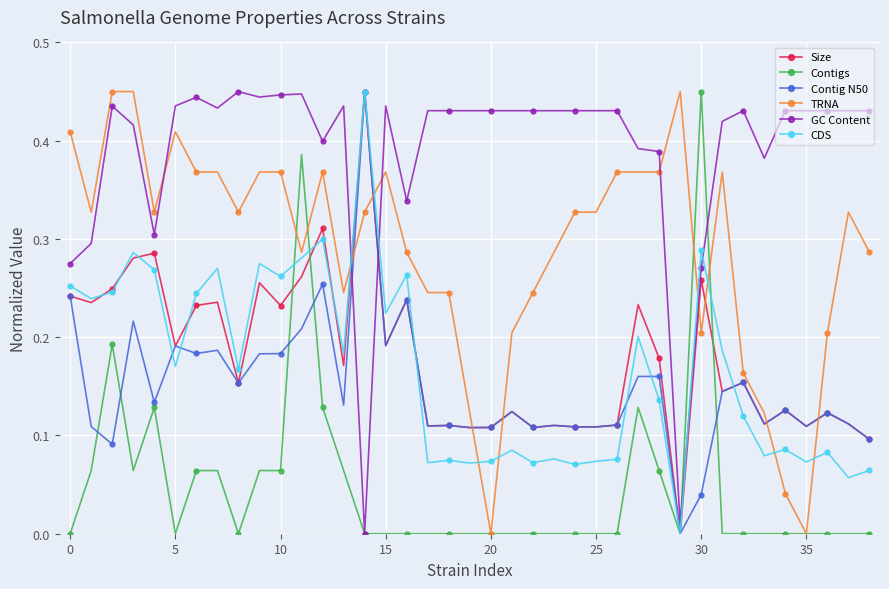

After their last crossing, which series has the higher values: Size or GC Content?

GC Content